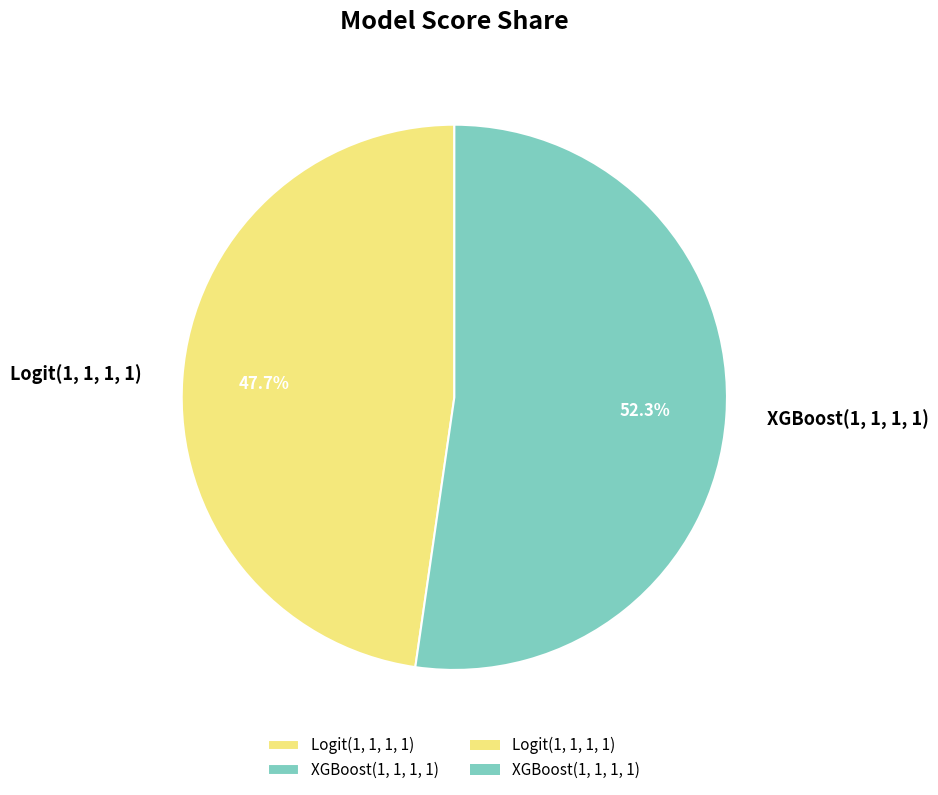

To the nearest percent, what portion does Logit(1, 1, 1, 1) represent?

48%